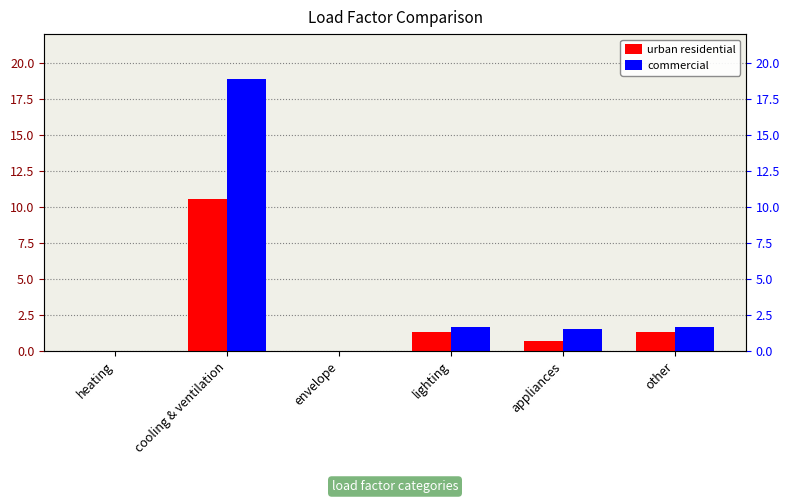

How many values in urban residential are above zero?

4